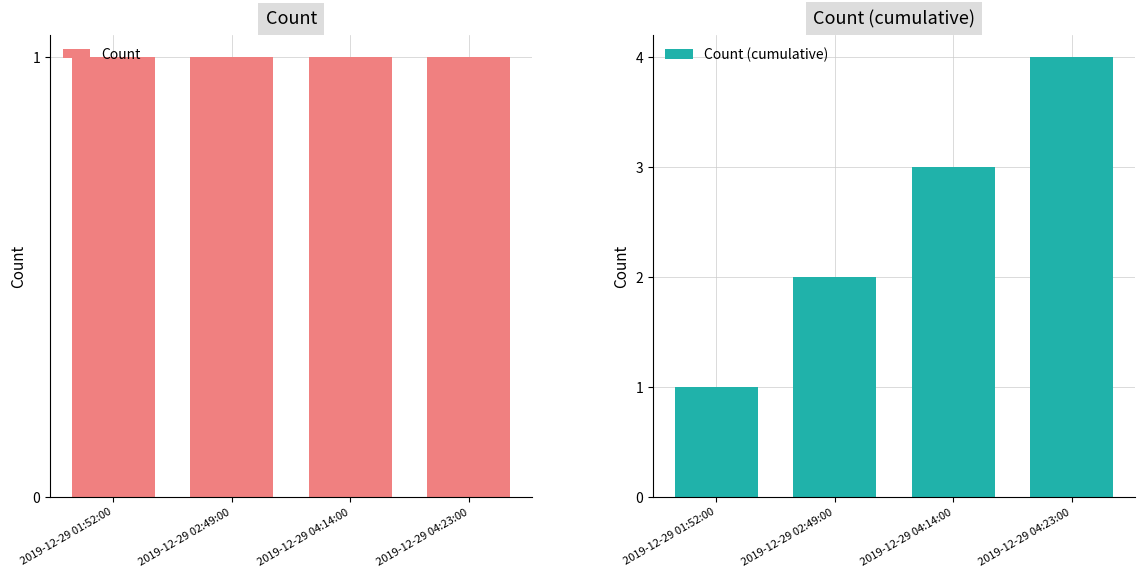

What is the average value of the Count series?

1